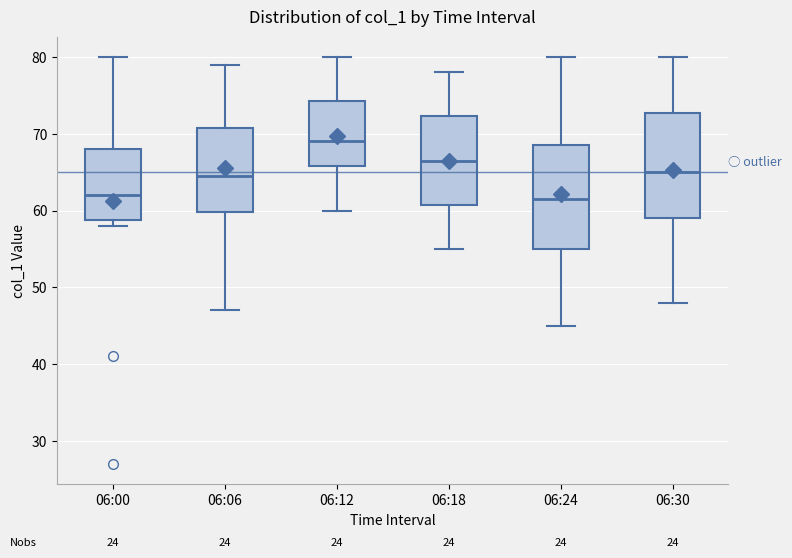

Reading left to right, transcribe this box plot: for each box, give where its median line is, the range the box spans, and where its two whiskers end, as read against the y-axis. The values are not printed on the chart, so give them approximately, as read against the axis.

06:00: median 62, box 59 to 68, whiskers 58 to 80
06:06: median 65, box 60 to 71, whiskers 47 to 79
06:12: median 69, box 66 to 74, whiskers 60 to 80
06:18: median 67, box 61 to 72, whiskers 55 to 78
06:24: median 62, box 55 to 69, whiskers 45 to 80
06:30: median 65, box 59 to 73, whiskers 48 to 80